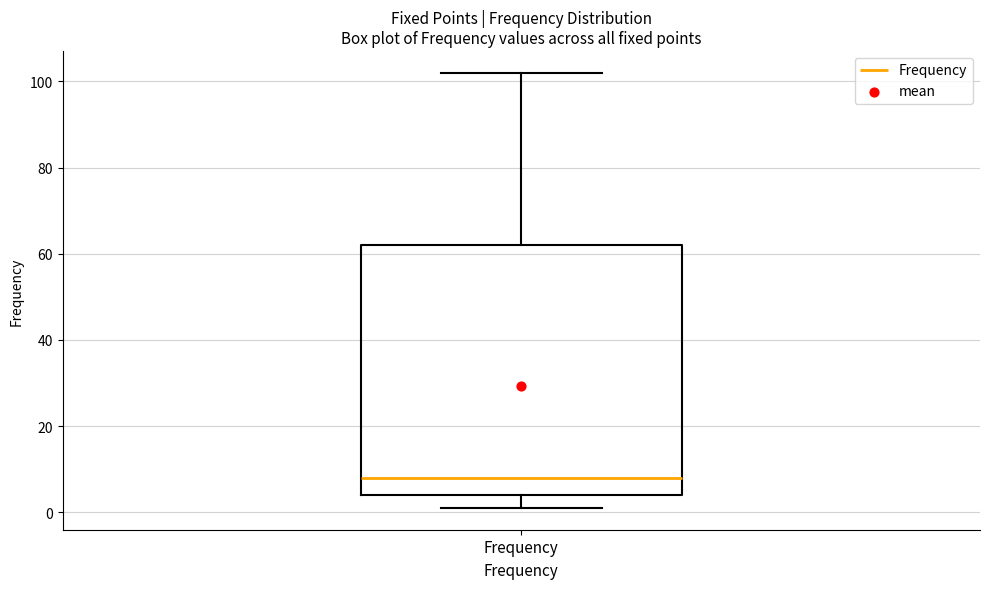

Where is the lower edge of the box for Frequency on the y-axis? The values are not printed on the chart, so give them approximately, as read against the axis.

4